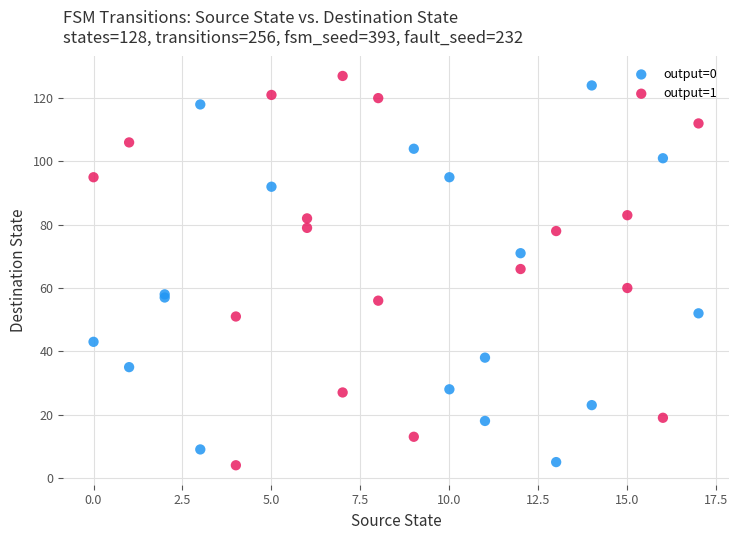

Which series has the widest spread of Y values?

output=1